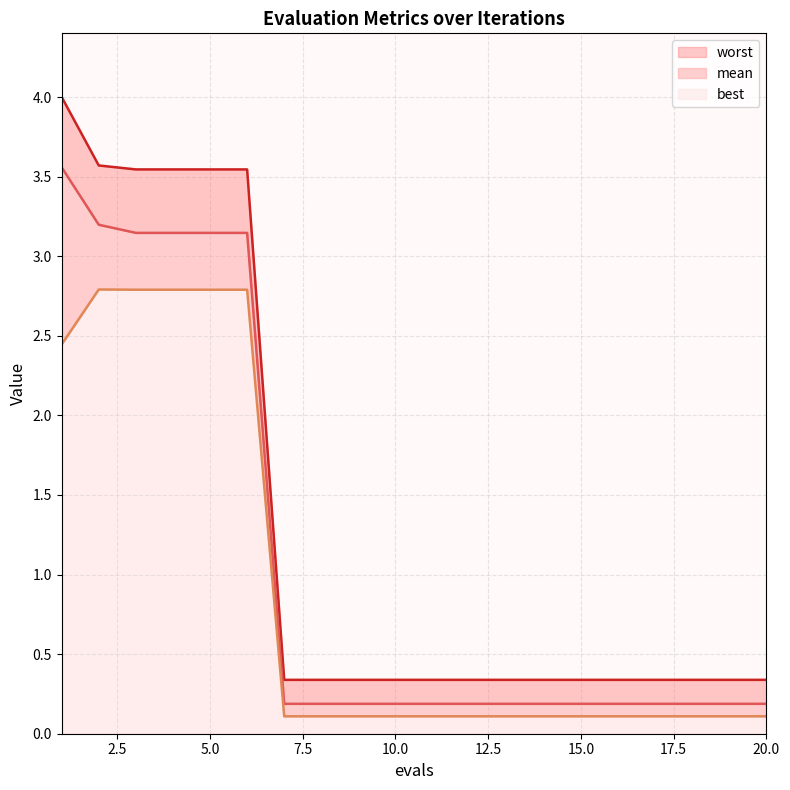

True or false: mean has more than 2 interior local peaks.

False